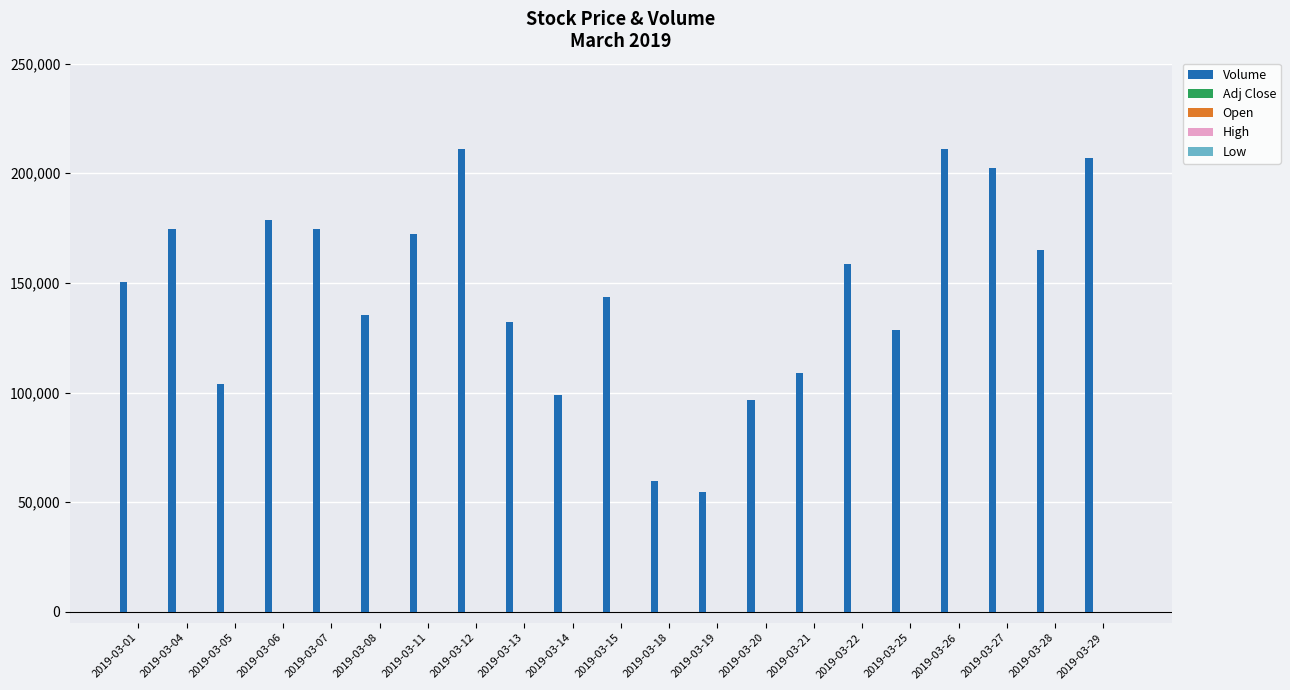

Which series changed the most between 2019-03-04 and 2019-03-14?

Volume